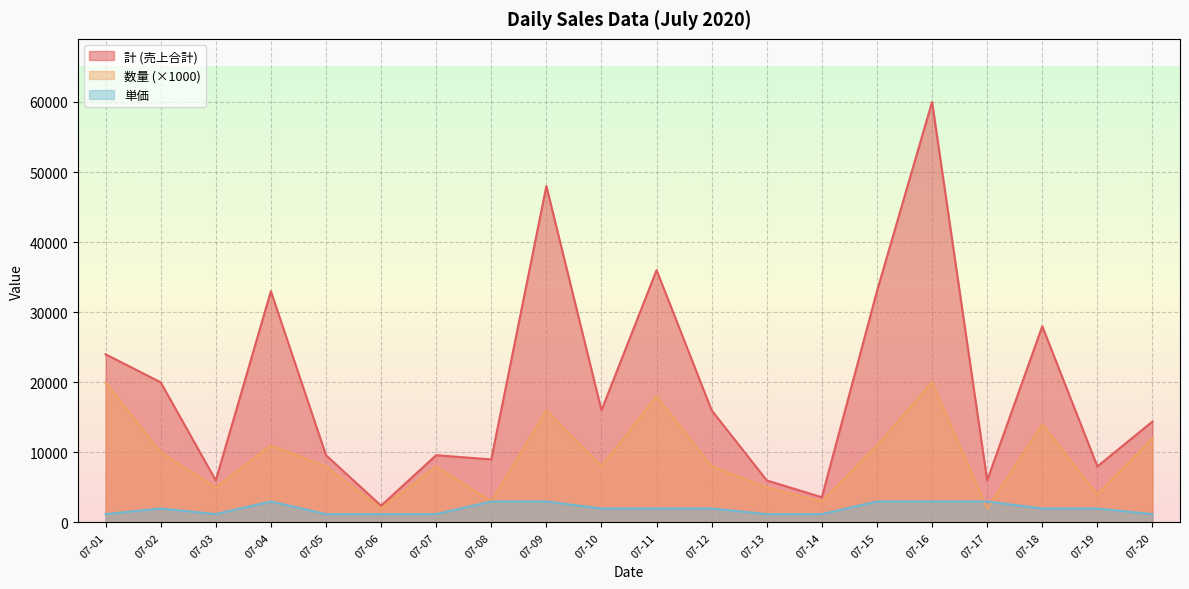

How many interior local peaks does the 計 (売上合計) series have?

6